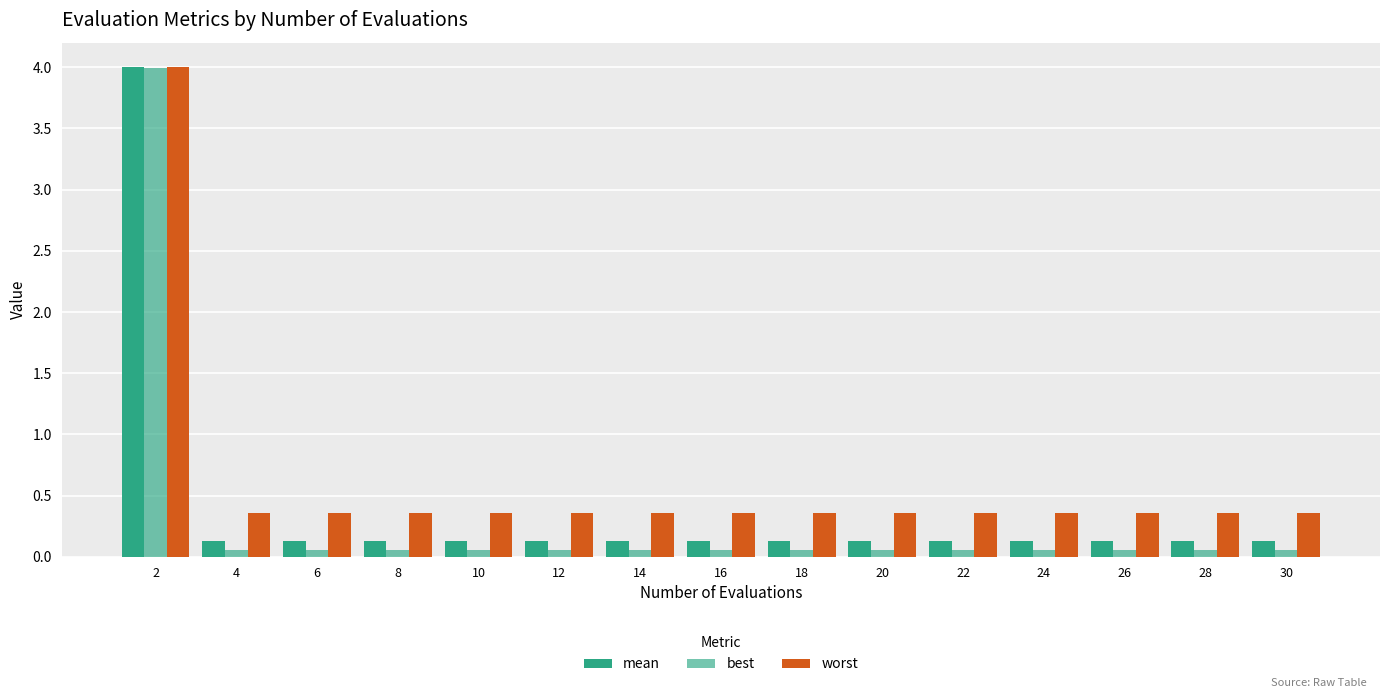

What is the difference between the maximum and minimum values in the worst series?

3.6